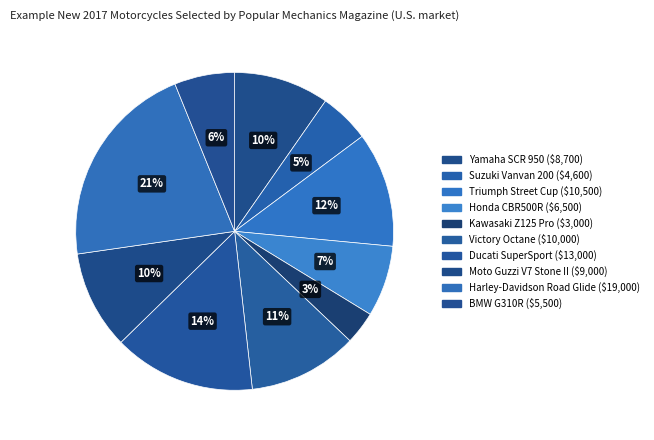

Count the number of slices in the pie.

10